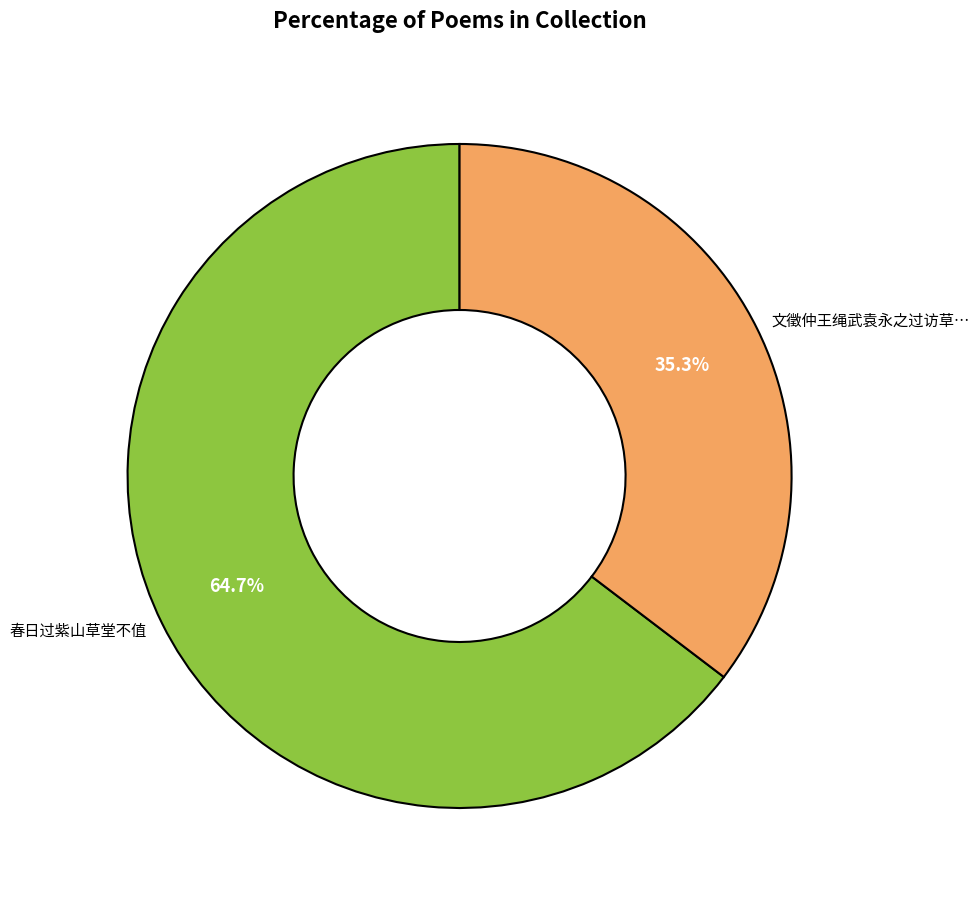

Is there any slice that represents more than half of the pie?

Yes